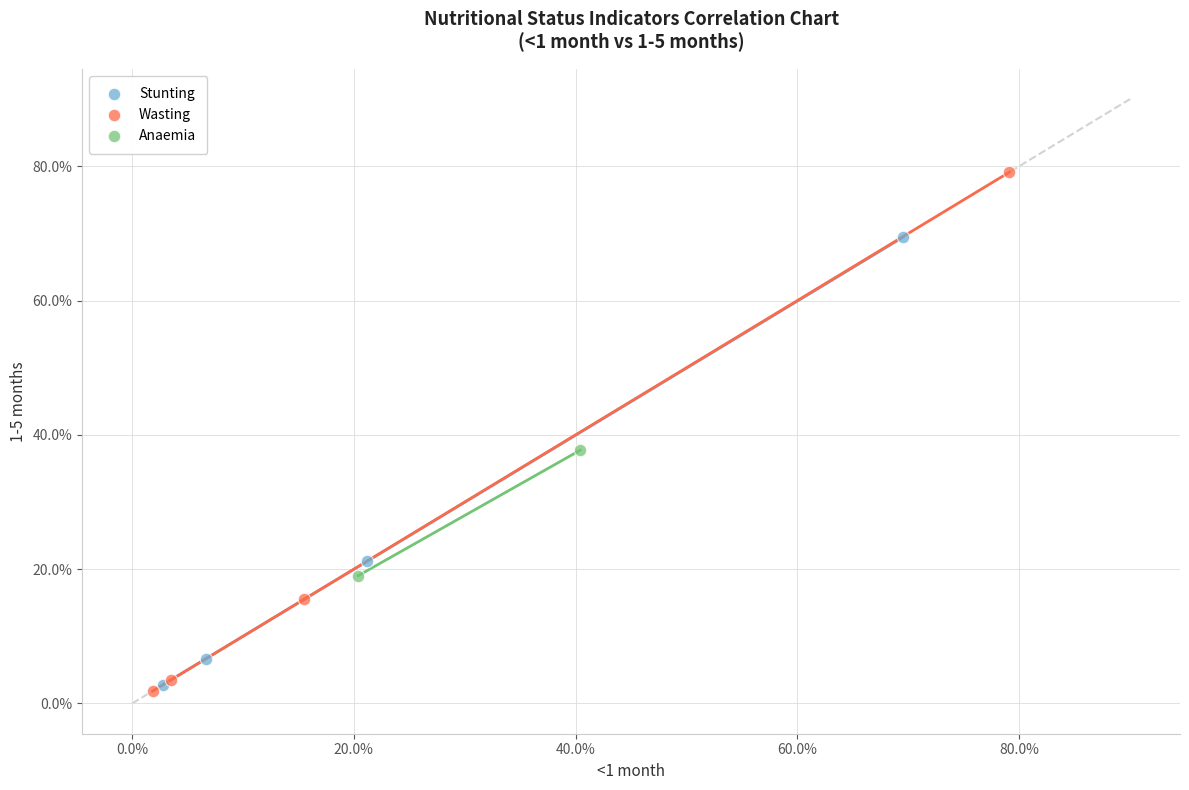

What are all the series names shown in the legend?

Stunting, Wasting, Anaemia